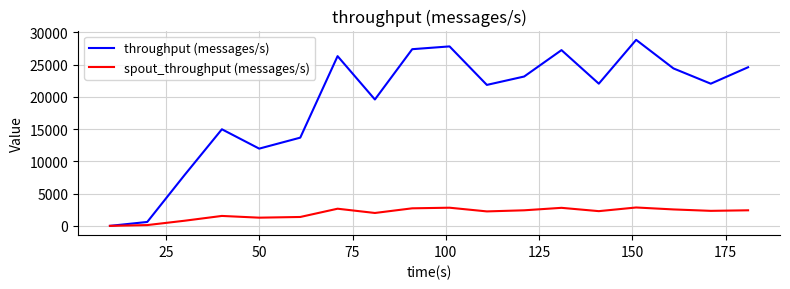

Rank the series by their average value, from lowest to highest.

spout_throughput (messages/s), throughput (messages/s)